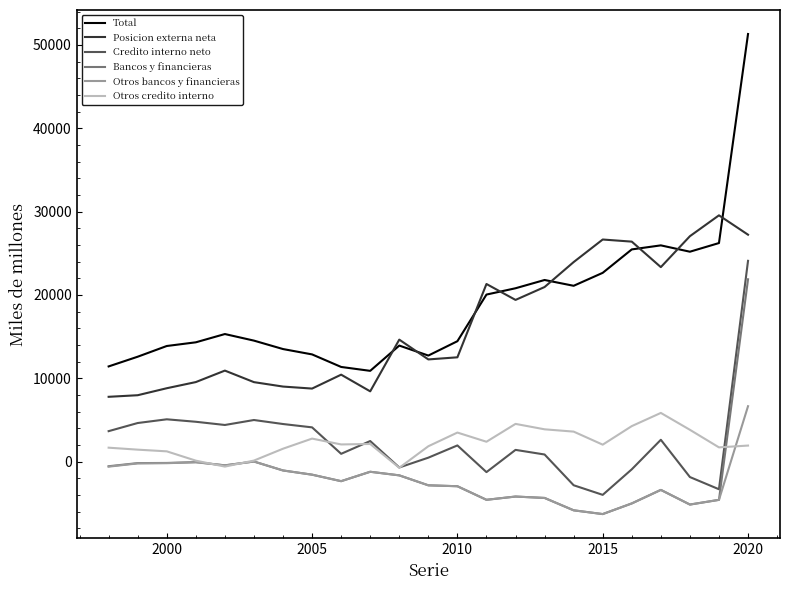

What is the maximum value for Otros bancos y financieras?

6640